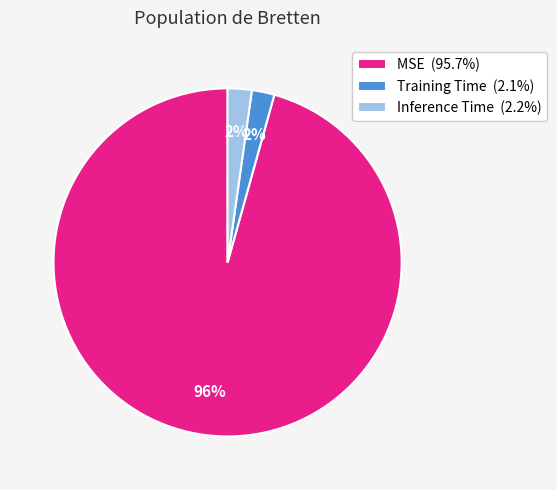

Which has a higher value, MSE or Training Time?

MSE